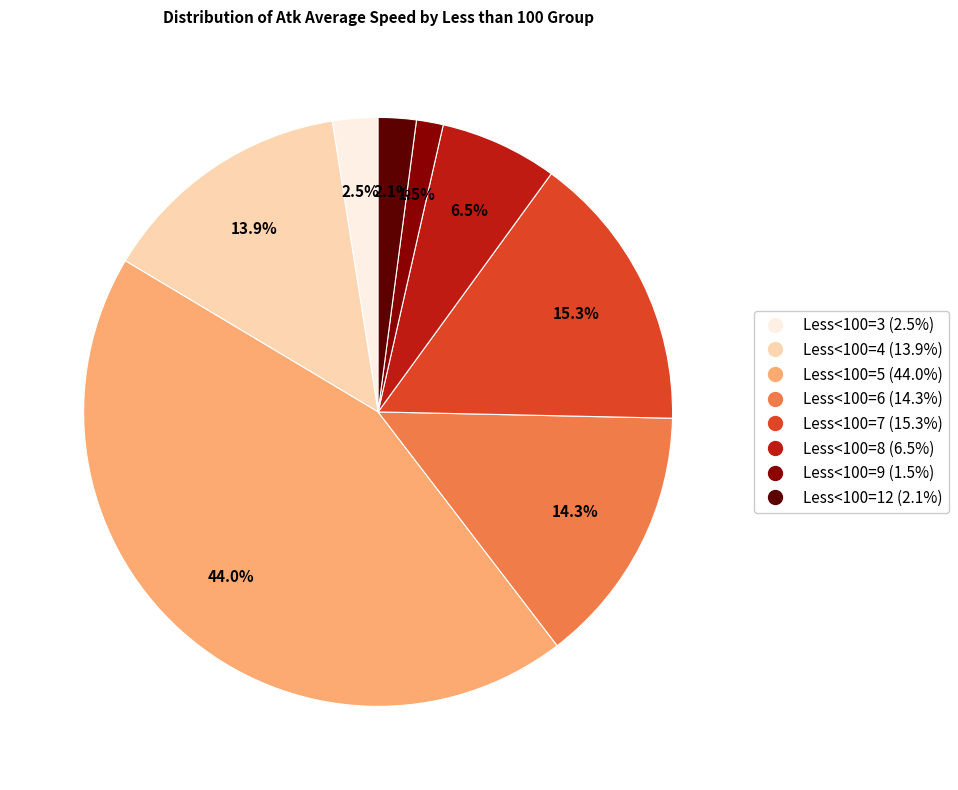

Is there any slice that represents more than half of the pie?

No